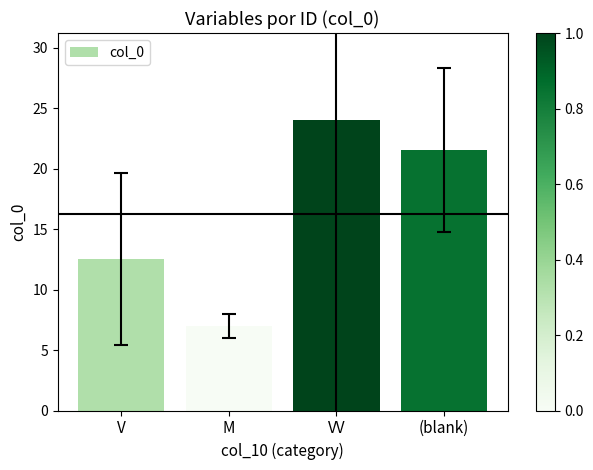

List the labels in order of value, smallest first.

M, V, (blank), VV